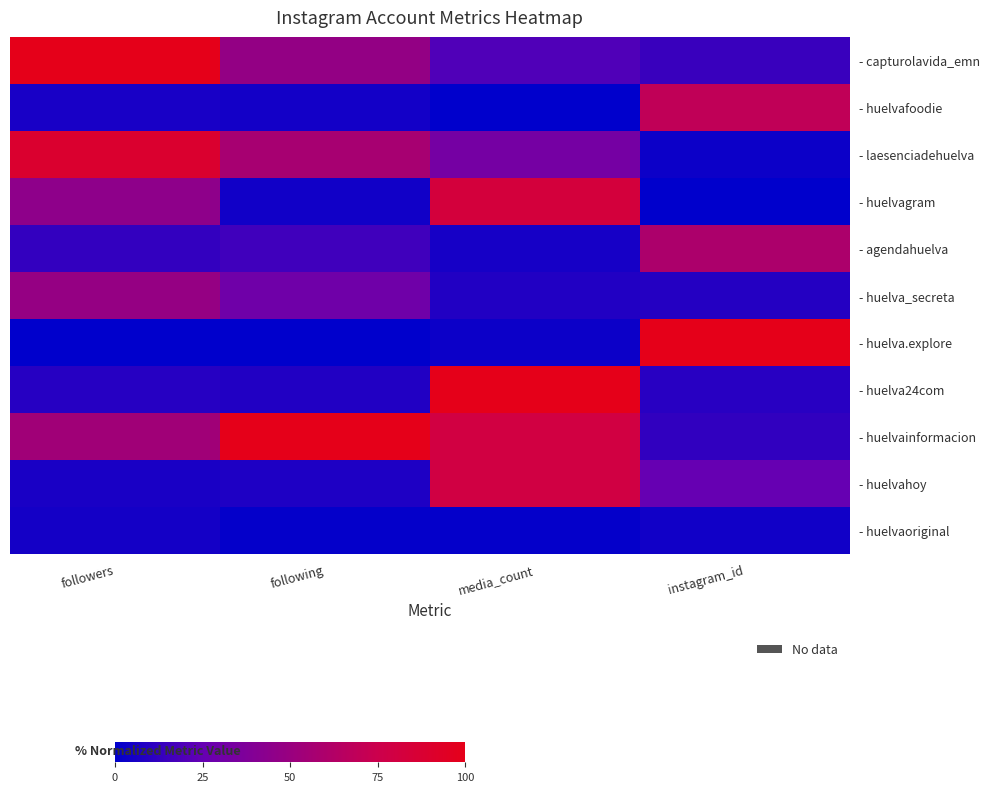

Which has a higher value, media_count or followers?

followers